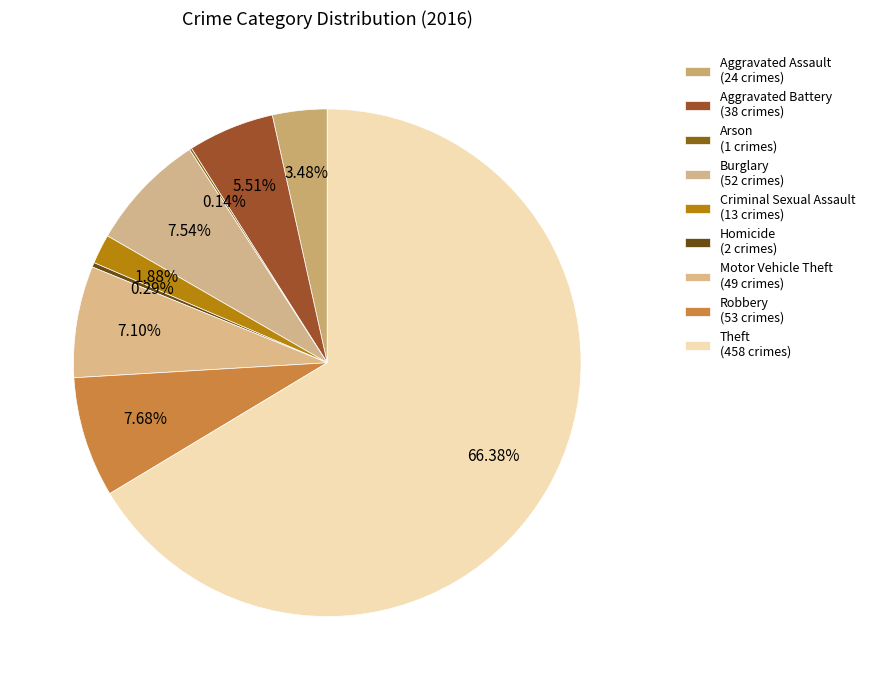

To the nearest percent, what is the combined percentage of Arson and Aggravated Battery?

6%